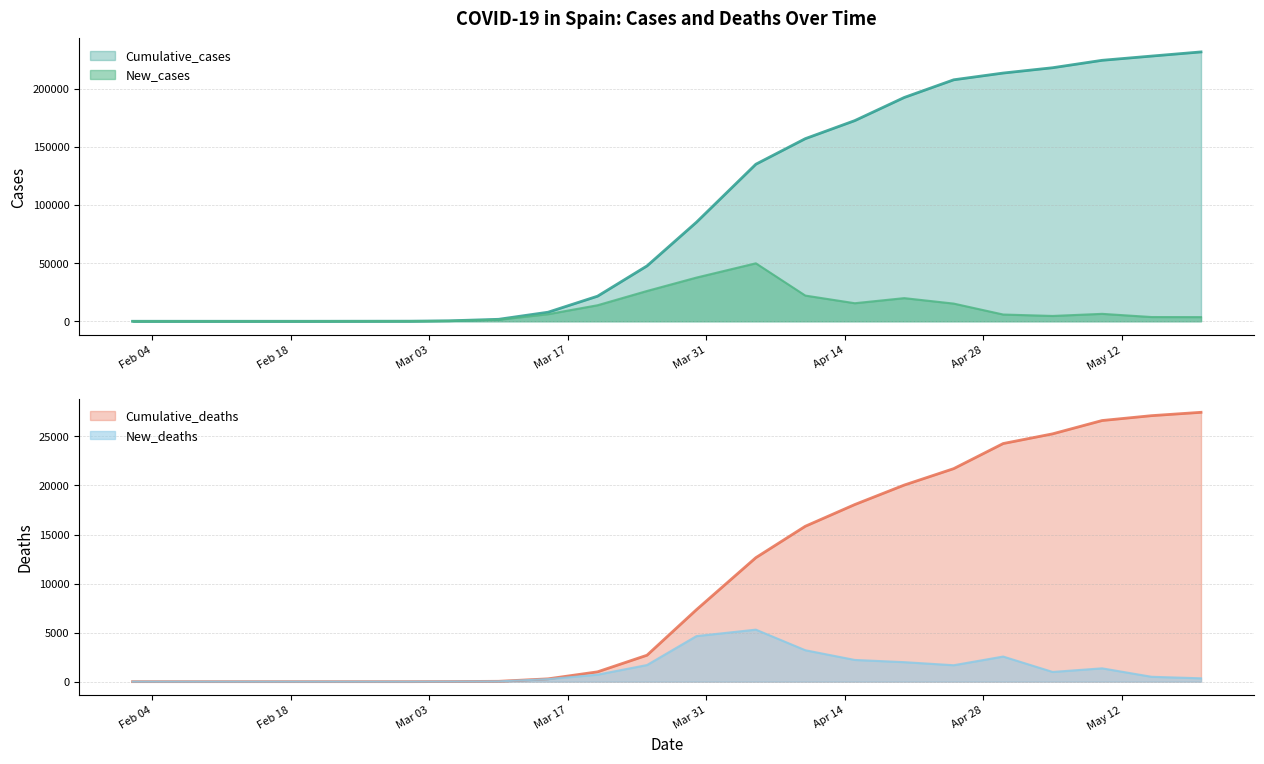

True or false: New_deaths and Cumulative_cases cross at least once.

False